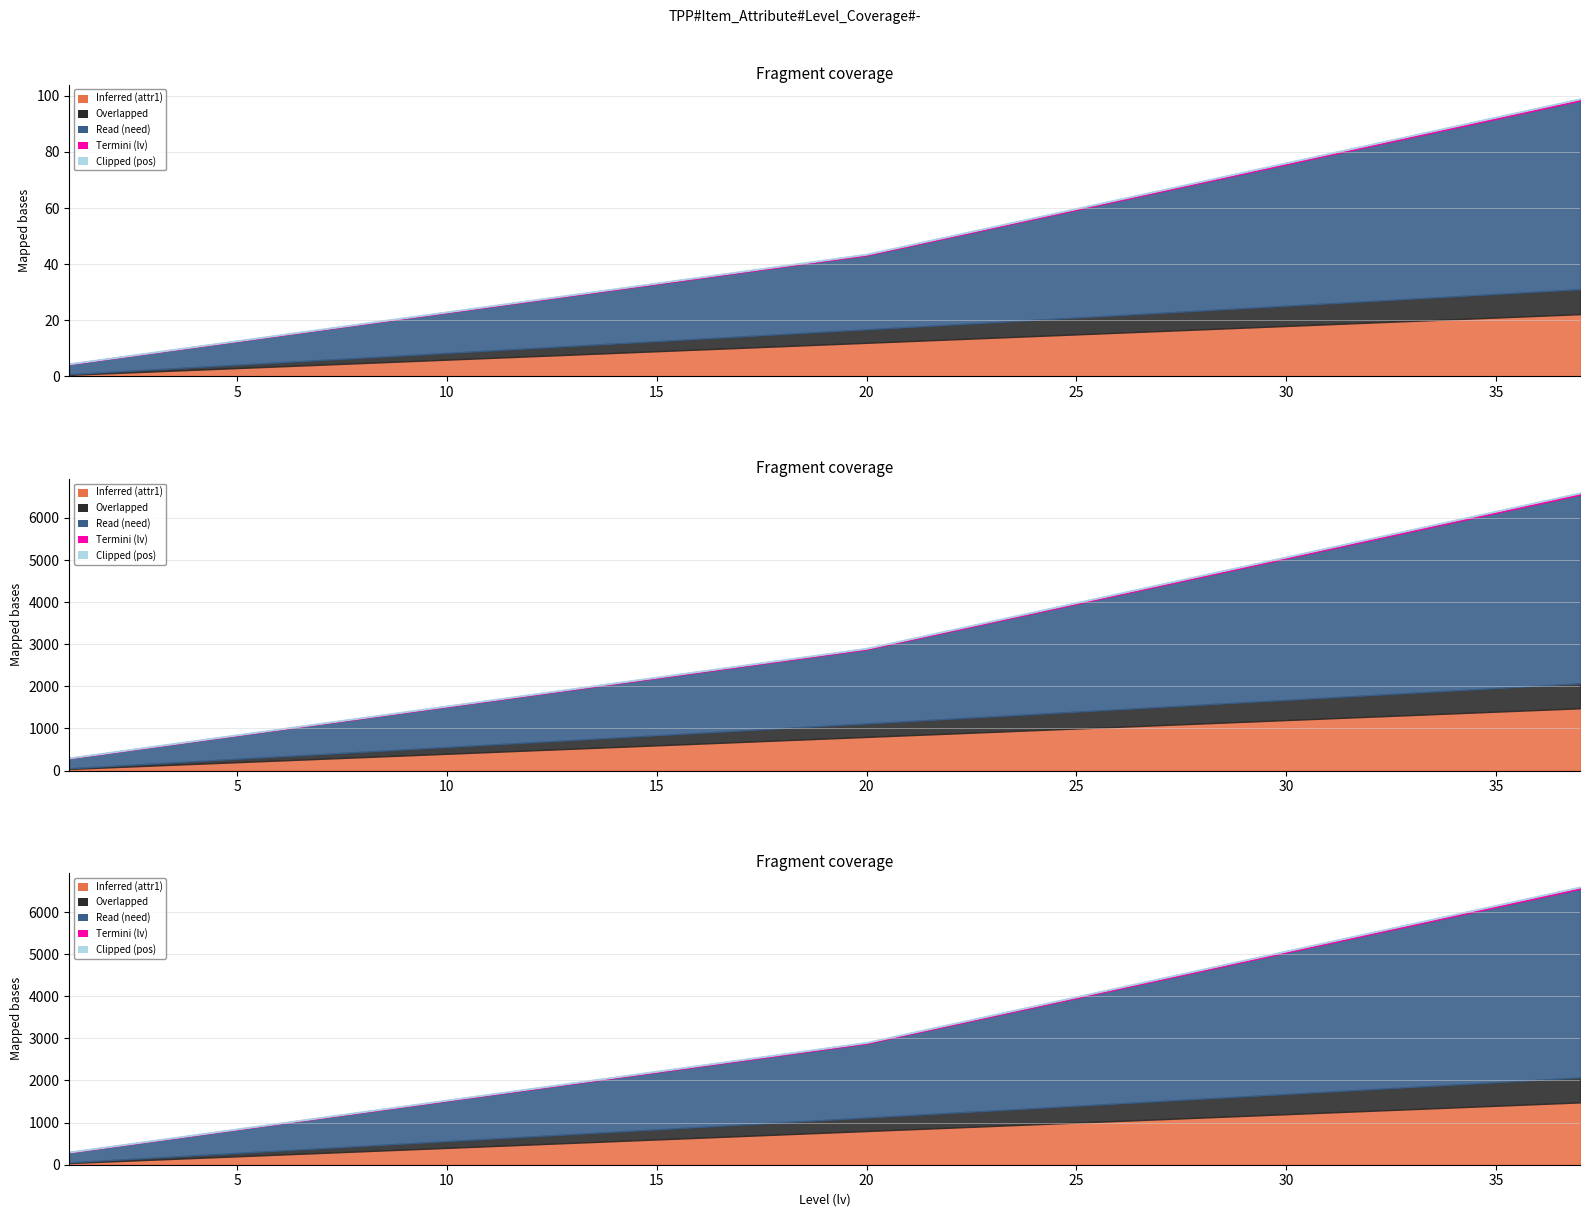

True or false: Overlapped has a value of 796 at 31.

False